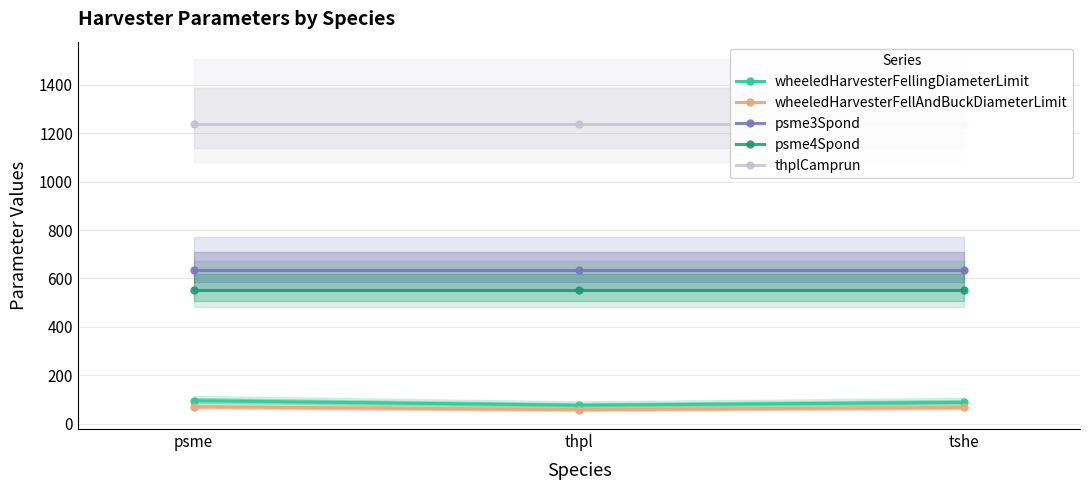

What is the value of the psme4Spond point at the 3rd from the left?

552